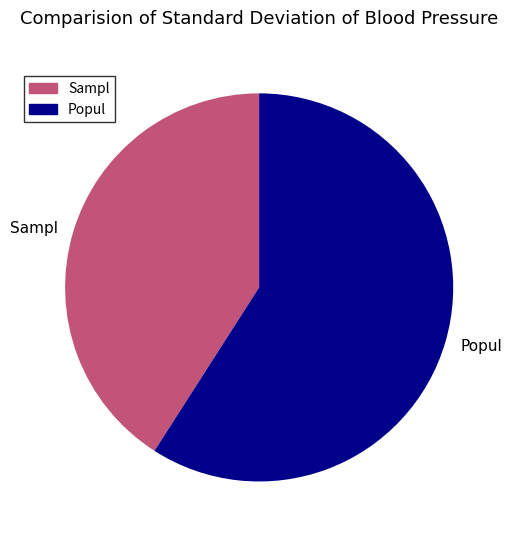

Approximately how many times larger is the value at Sampl compared to Popul?

0.7